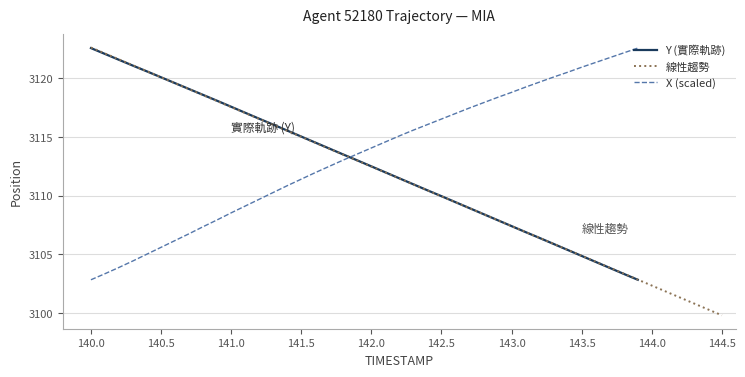

How many times do X (scaled) and Y (實際軌跡) cross each other?

1